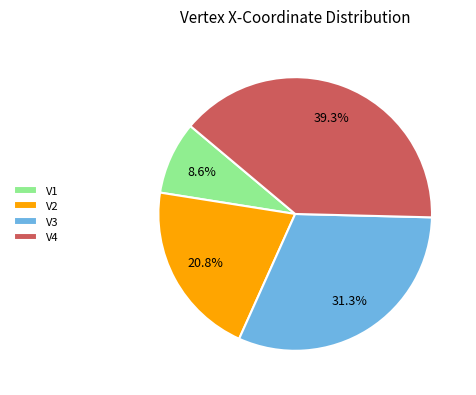

What is the largest slice in the pie chart?

V4